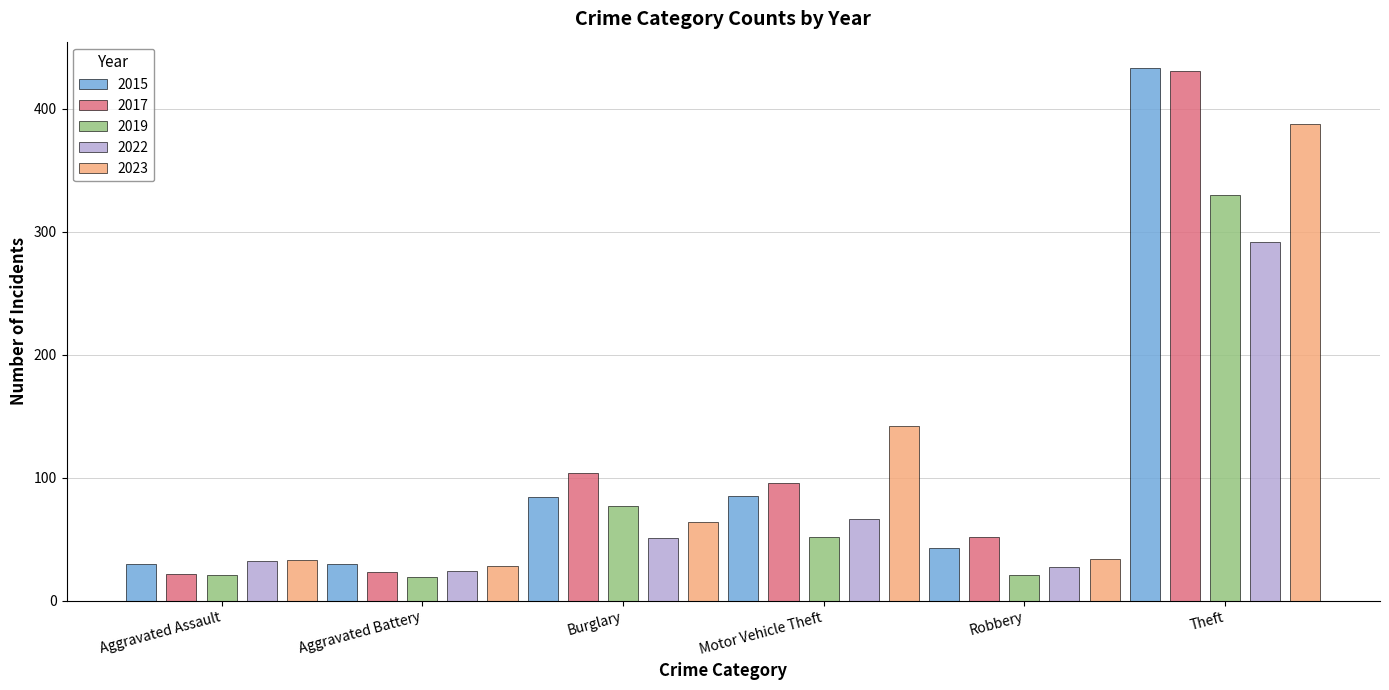

Which series changed the most between Aggravated Battery and Motor Vehicle Theft?

2023